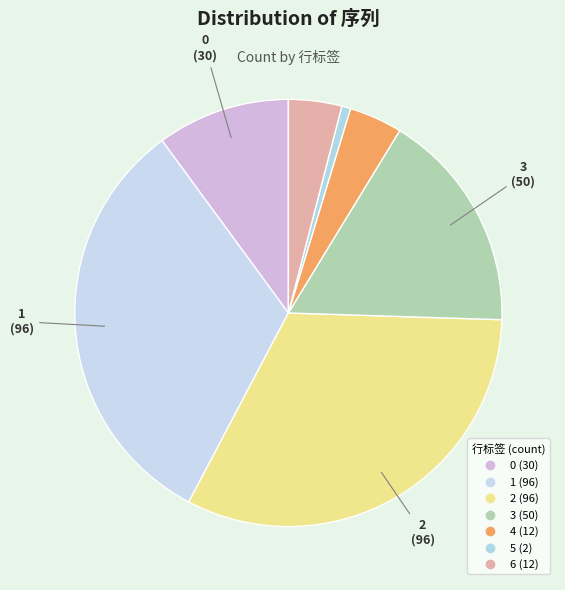

To the nearest percent, what is the average slice percentage?

14%